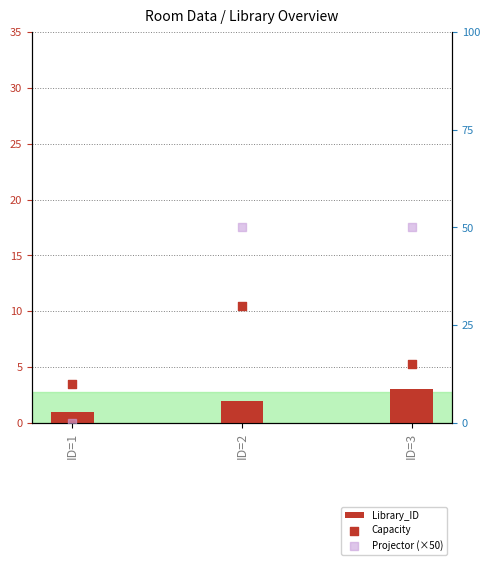

What is the total value across all series at ID=3?

68